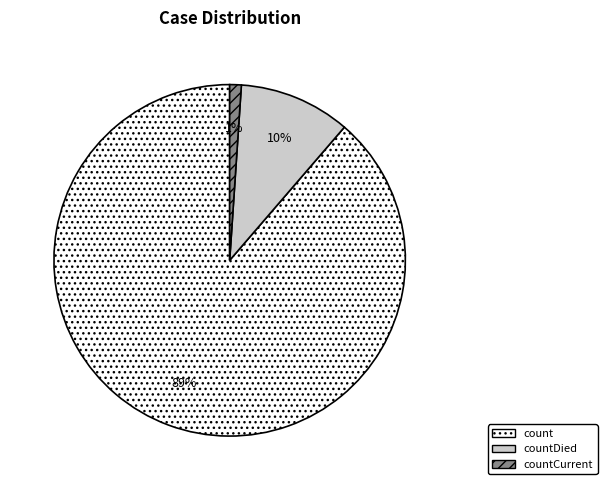

To the nearest percent, what percentage of the pie is countCurrent?

1%